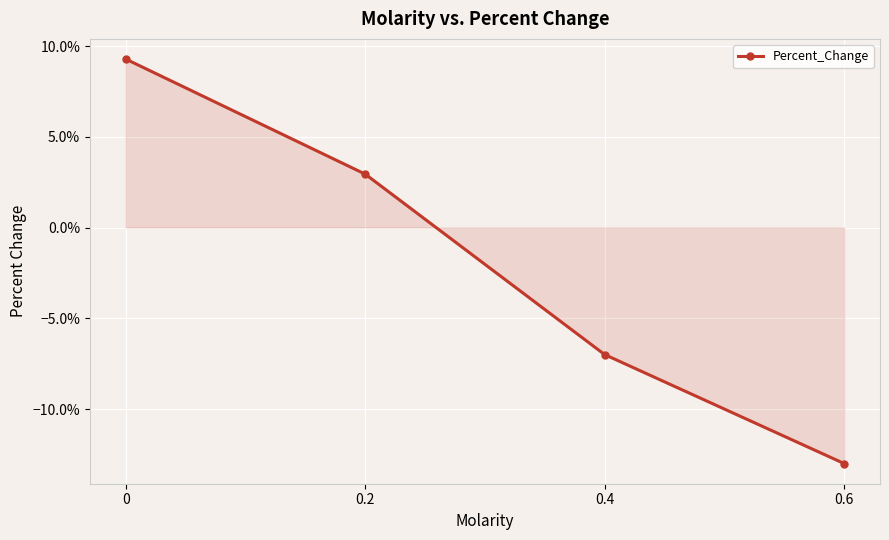

Rank the categories by value from lowest to highest.

0.6, 0.4, 0.2, 0